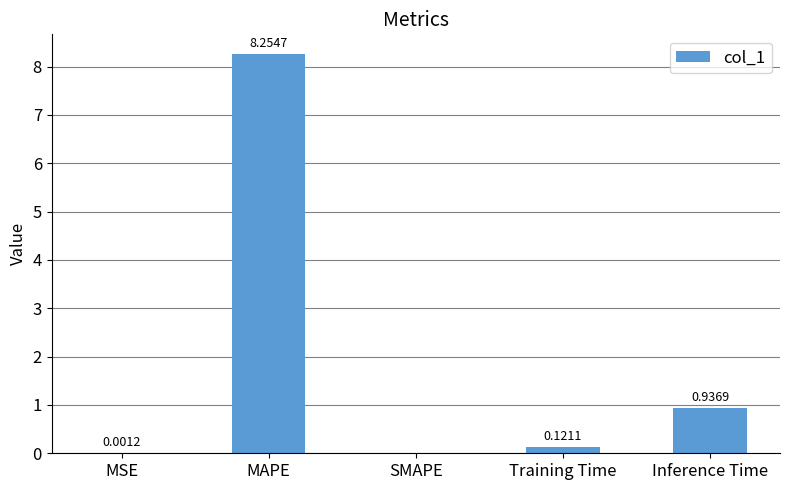

The chart shows a value of 0.0 at MSE. True or false?

True